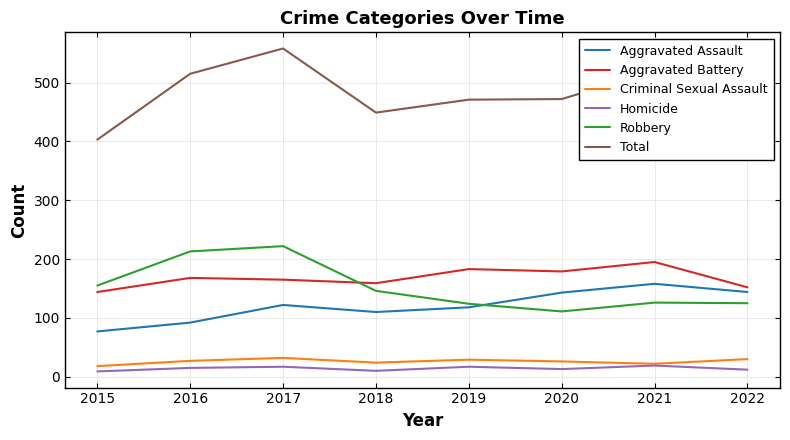

True or false: Robbery has a value of 74 at 2017.

False